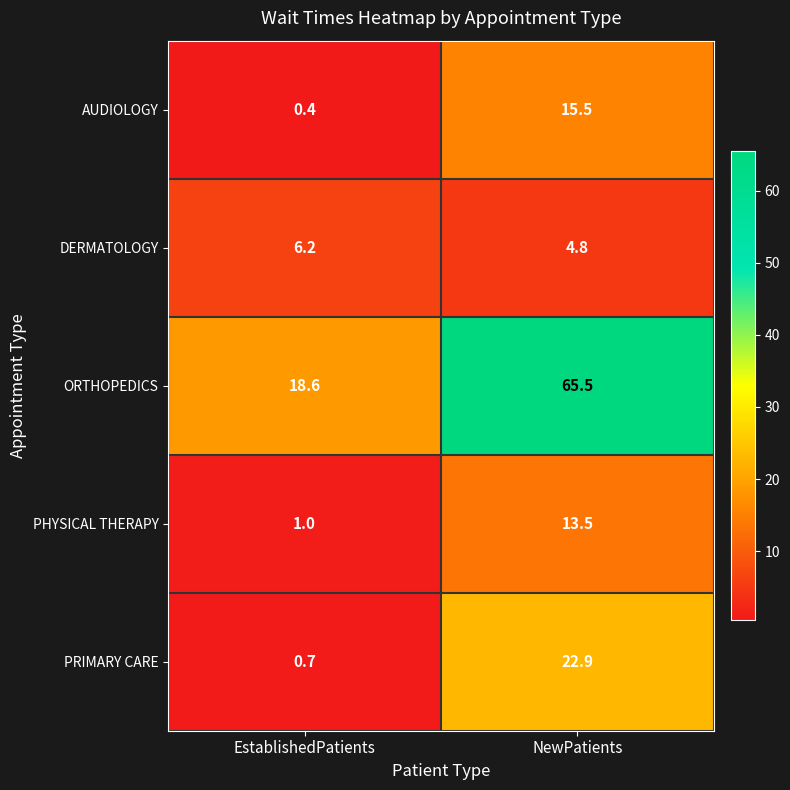

Read the DERMATOLOGY value at NewPatients.

4.8